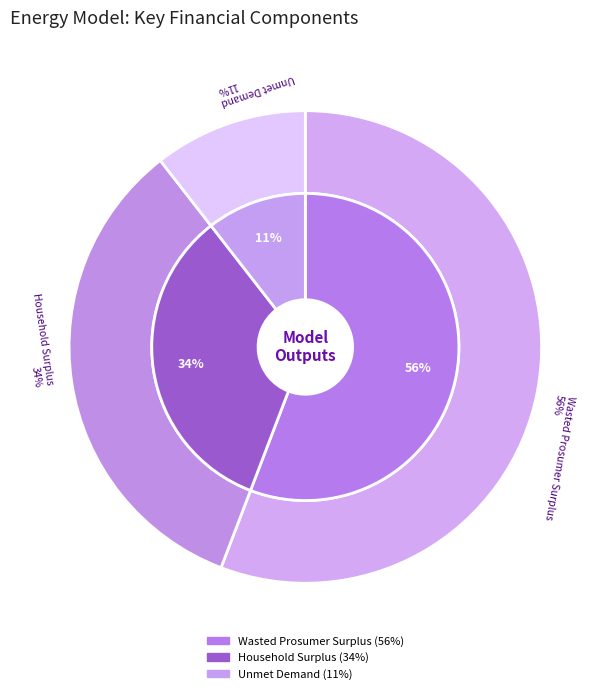

Is it true that Household Surplus is 34% of the pie?

True